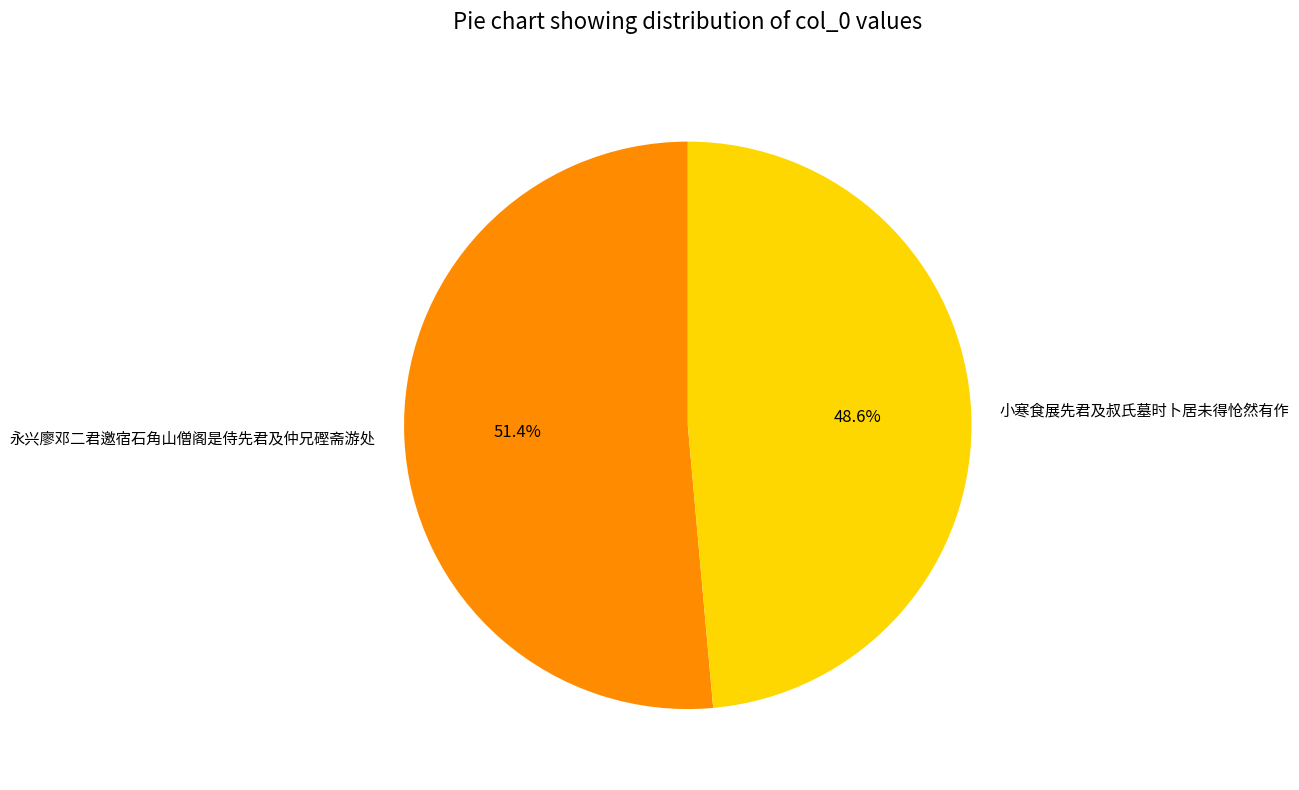

To the nearest percent, what portion does 小寒食展先君及叔氏墓时卜居未得怆然有作 represent?

49%